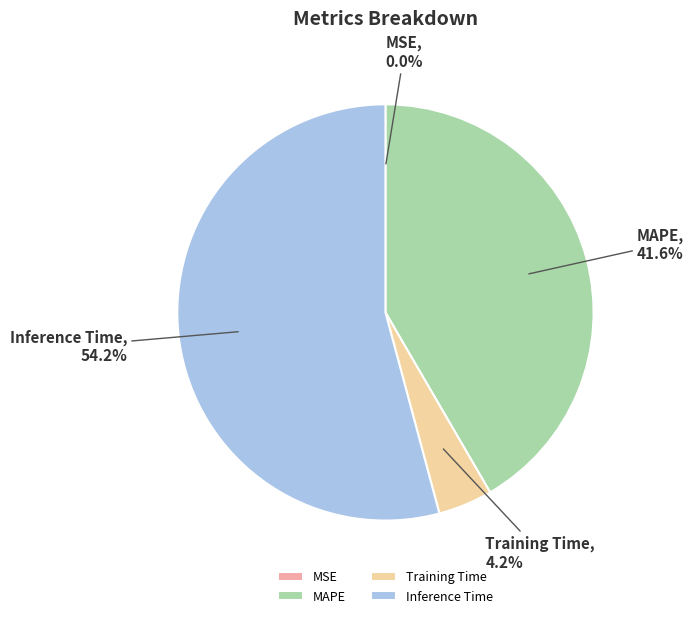

Which has a higher value, MAPE or Inference Time?

Inference Time